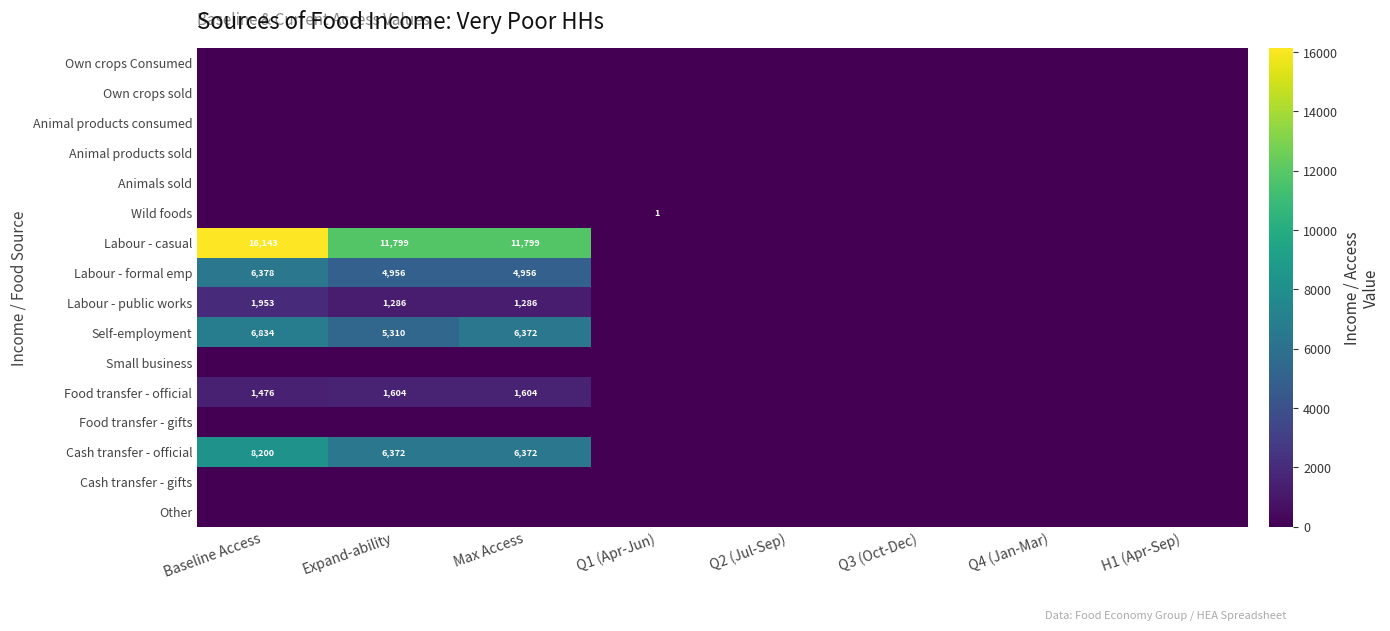

Which series changed the most between Baseline Access and Q1 (Apr-Jun)?

Labour - casual